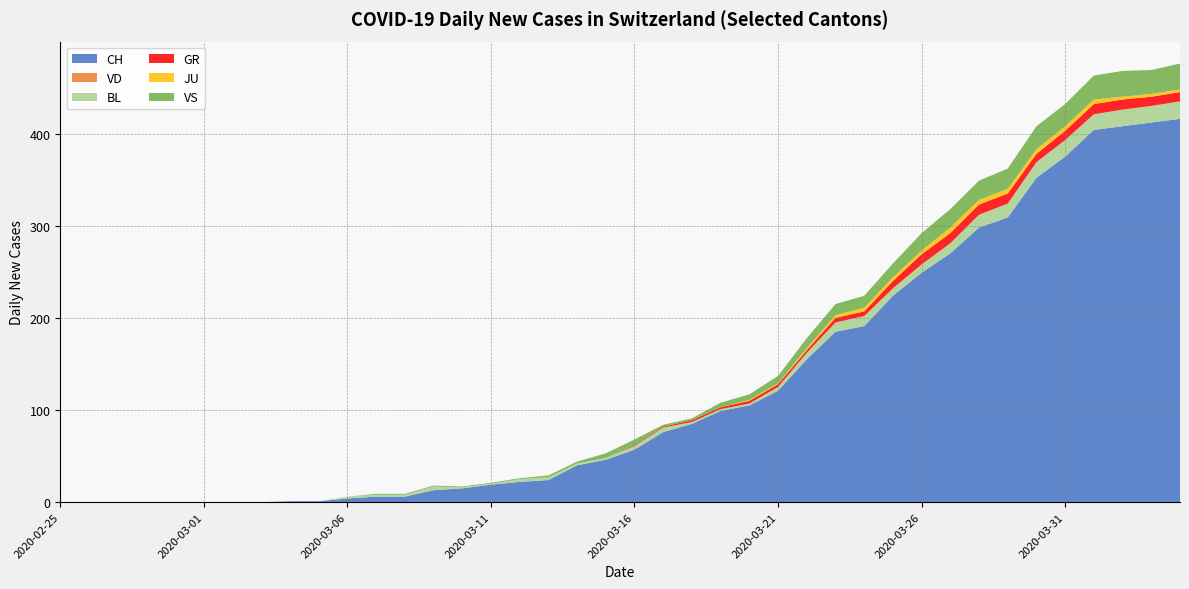

Reading left to right, extract all data points from this chart.

CH: 2020-02-25=0	2020-02-26=0	2020-02-27=0	2020-02-28=0	2020-02-29=0	2020-03-01=0	2020-03-02=0	2020-03-03=0	2020-03-04=1	2020-03-05=1	2020-03-06=4	2020-03-07=6	2020-03-08=6	2020-03-09=13	2020-03-10=15	2020-03-11=19	2020-03-12=22	2020-03-13=24	2020-03-14=40	2020-03-15=46	2020-03-16=57	2020-03-17=76	2020-03-18=85	2020-03-19=99	2020-03-20=105	2020-03-21=121	2020-03-22=155	2020-03-23=185	2020-03-24=191	2020-03-25=224	2020-03-26=249	2020-03-27=270	2020-03-28=298	2020-03-29=309	2020-03-30=352	2020-03-31=375	2020-04-01=404	2020-04-02=408	2020-04-03=412	2020-04-04=416
VD: 2020-02-25=0	2020-02-26=0	2020-02-27=0	2020-02-28=0	2020-02-29=0	2020-03-01=0	2020-03-02=0	2020-03-03=0	2020-03-04=0	2020-03-05=0	2020-03-06=0	2020-03-07=0	2020-03-08=0	2020-03-09=0	2020-03-10=0	2020-03-11=0	2020-03-12=0	2020-03-13=0	2020-03-14=0	2020-03-15=0	2020-03-16=0	2020-03-17=0	2020-03-18=0	2020-03-19=0	2020-03-20=0	2020-03-21=0	2020-03-22=0	2020-03-23=0	2020-03-24=0	2020-03-25=0	2020-03-26=0	2020-03-27=0	2020-03-28=0	2020-03-29=0	2020-03-30=0	2020-03-31=0	2020-04-01=0	2020-04-02=0	2020-04-03=0	2020-04-04=0
BL: 2020-02-25=0	2020-02-26=0	2020-02-27=0	2020-02-28=0	2020-02-29=0	2020-03-01=0	2020-03-02=0	2020-03-03=0	2020-03-04=0	2020-03-05=0	2020-03-06=2	2020-03-07=2	2020-03-08=2	2020-03-09=4	2020-03-10=1	2020-03-11=1	2020-03-12=3	2020-03-13=3	2020-03-14=2	2020-03-15=2	2020-03-16=4	2020-03-17=5	2020-03-18=2	2020-03-19=2	2020-03-20=2	2020-03-21=4	2020-03-22=7	2020-03-23=10	2020-03-24=11	2020-03-25=8	2020-03-26=9	2020-03-27=11	2020-03-28=14	2020-03-29=15	2020-03-30=17	2020-03-31=18	2020-04-01=17	2020-04-02=18	2020-04-03=18	2020-04-04=19
GR: 2020-02-25=0	2020-02-26=0	2020-02-27=0	2020-02-28=0	2020-02-29=0	2020-03-01=0	2020-03-02=0	2020-03-03=0	2020-03-04=0	2020-03-05=0	2020-03-06=0	2020-03-07=0	2020-03-08=0	2020-03-09=0	2020-03-10=0	2020-03-11=0	2020-03-12=0	2020-03-13=0	2020-03-14=0	2020-03-15=0	2020-03-16=1	2020-03-17=1	2020-03-18=2	2020-03-19=2	2020-03-20=3	2020-03-21=3	2020-03-22=3	2020-03-23=5	2020-03-24=5	2020-03-25=8	2020-03-26=11	2020-03-27=11	2020-03-28=11	2020-03-29=11	2020-03-30=9	2020-03-31=10	2020-04-01=11	2020-04-02=11	2020-04-03=10	2020-04-04=10
JU: 2020-02-25=0	2020-02-26=0	2020-02-27=0	2020-02-28=0	2020-02-29=0	2020-03-01=0	2020-03-02=0	2020-03-03=0	2020-03-04=0	2020-03-05=0	2020-03-06=0	2020-03-07=0	2020-03-08=0	2020-03-09=0	2020-03-10=0	2020-03-11=0	2020-03-12=0	2020-03-13=0	2020-03-14=0	2020-03-15=0	2020-03-16=0	2020-03-17=0	2020-03-18=0	2020-03-19=0	2020-03-20=1	2020-03-21=1	2020-03-22=2	2020-03-23=3	2020-03-24=4	2020-03-25=4	2020-03-26=4	2020-03-27=6	2020-03-28=5	2020-03-29=5	2020-03-30=5	2020-03-31=5	2020-04-01=5	2020-04-02=3	2020-04-03=3	2020-04-04=3
VS: 2020-02-25=0	2020-02-26=0	2020-02-27=0	2020-02-28=0	2020-02-29=0	2020-03-01=0	2020-03-02=0	2020-03-03=0	2020-03-04=0	2020-03-05=0	2020-03-06=0	2020-03-07=1	2020-03-08=1	2020-03-09=1	2020-03-10=1	2020-03-11=1	2020-03-12=1	2020-03-13=2	2020-03-14=2	2020-03-15=5	2020-03-16=6	2020-03-17=2	2020-03-18=2	2020-03-19=5	2020-03-20=6	2020-03-21=8	2020-03-22=11	2020-03-23=12	2020-03-24=13	2020-03-25=15	2020-03-26=19	2020-03-27=20	2020-03-28=21	2020-03-29=22	2020-03-30=25	2020-03-31=24	2020-04-01=26	2020-04-02=28	2020-04-03=26	2020-04-04=28